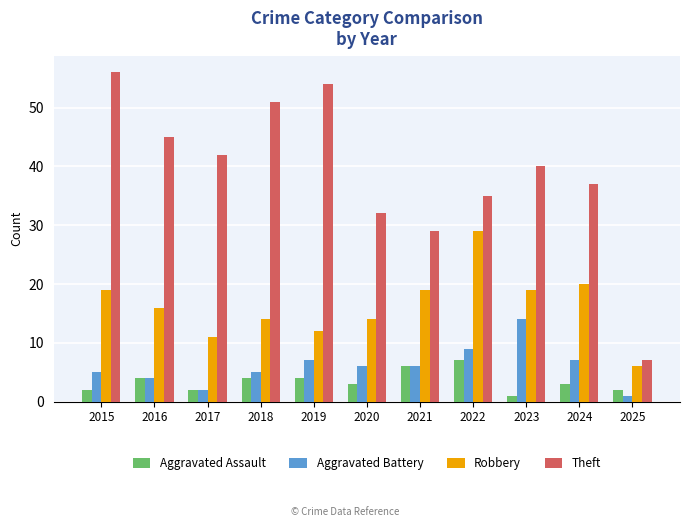

At which label does Robbery reach its peak?

2022